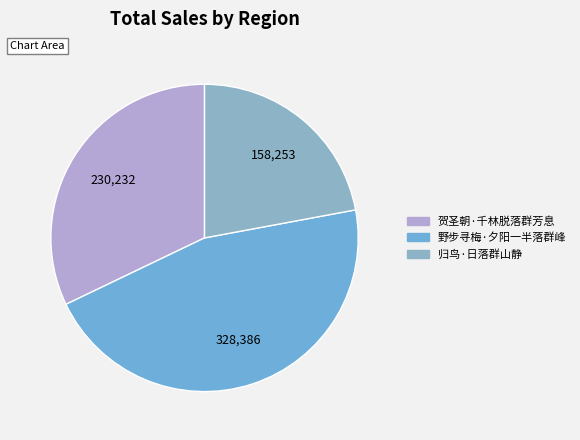

How many slices are in this pie chart?

3